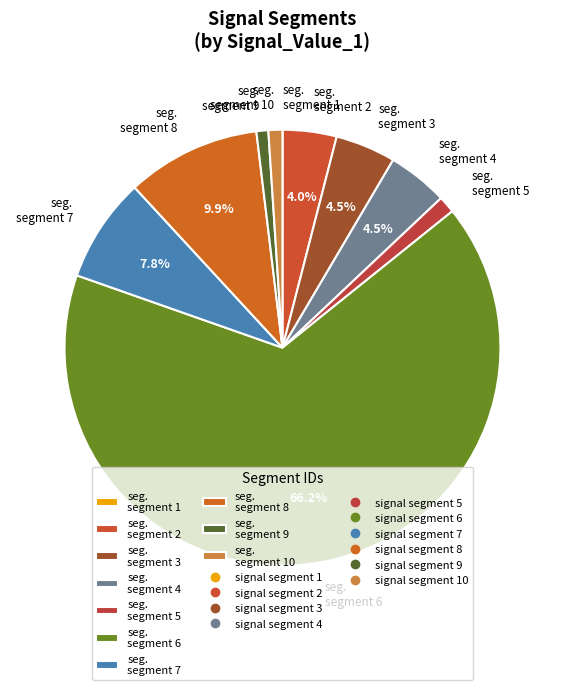

Which category accounts for the majority?

seg. segment 6